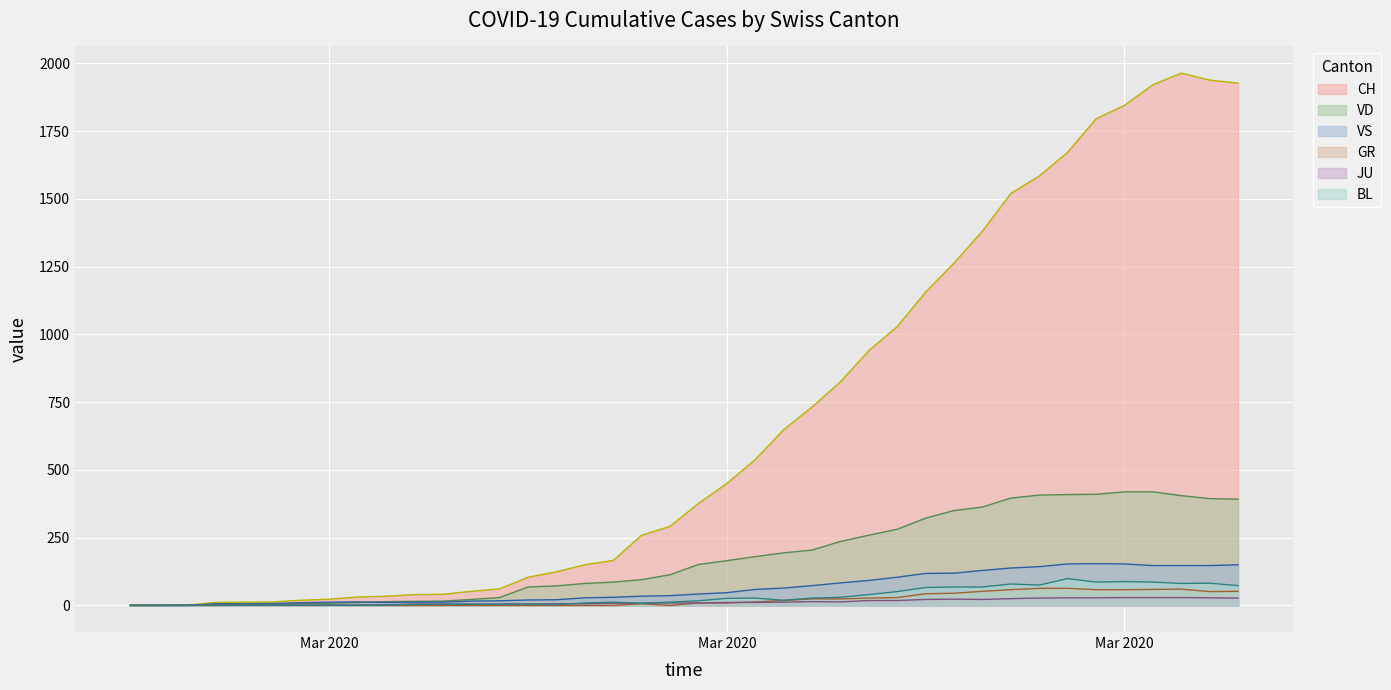

True or false: BL and VD intersect in this chart.

False